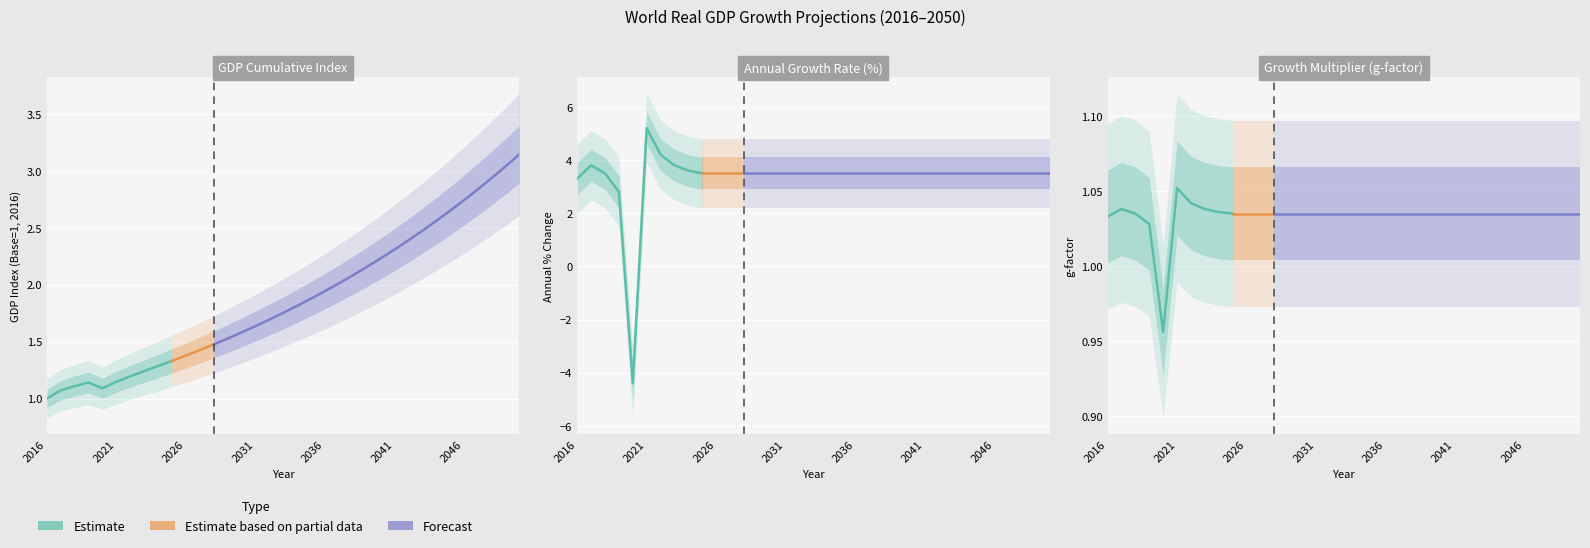

The value of GDP Index (cumulative) at 2021 is 0.7. True or false?

False